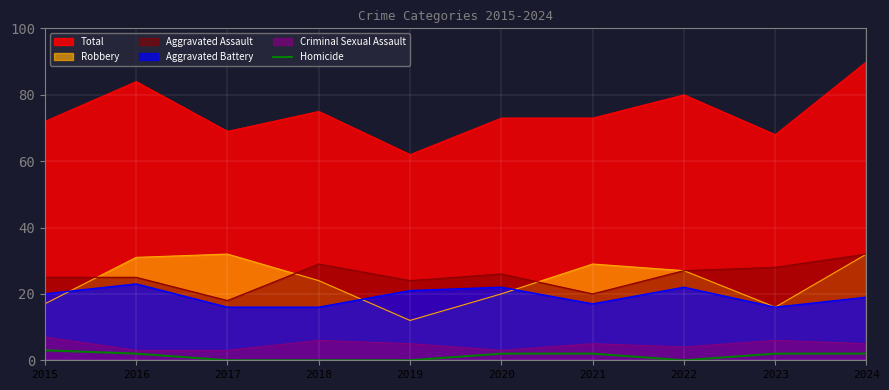

Which label corresponds to the largest value in the chart?

2024